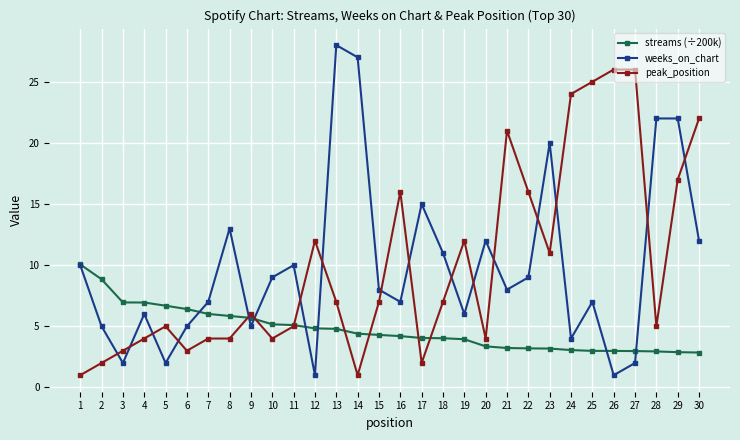

What is the lowest value of the peak_position series?

1.0